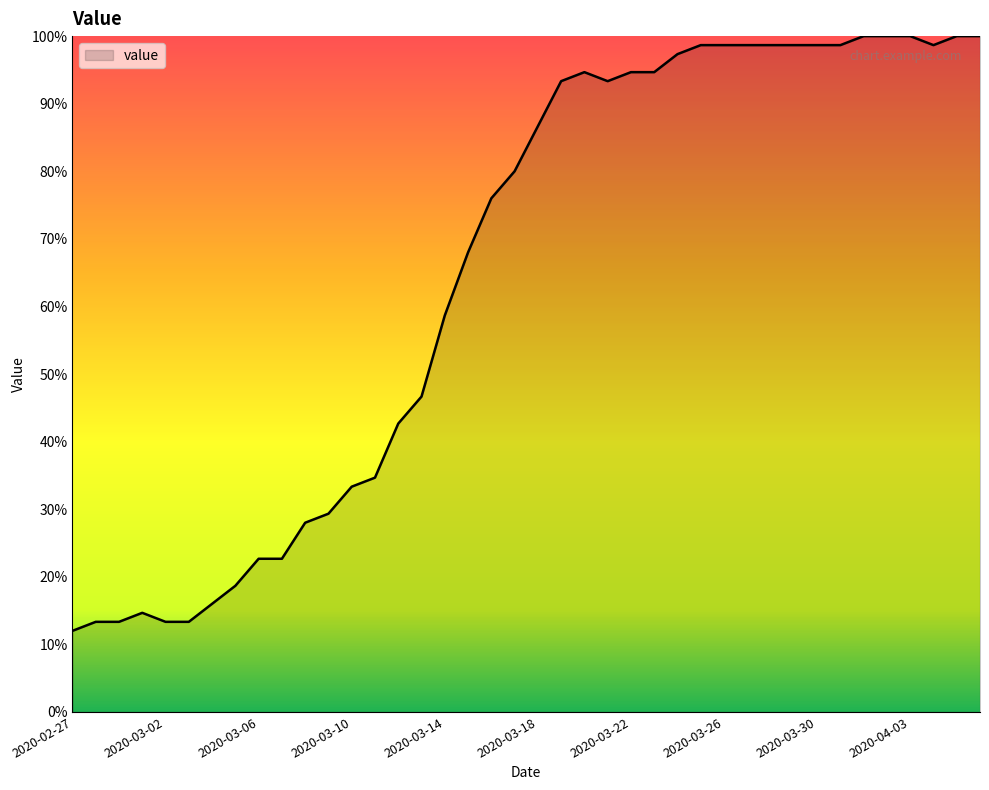

What is the minimum value shown in the chart?

12.0